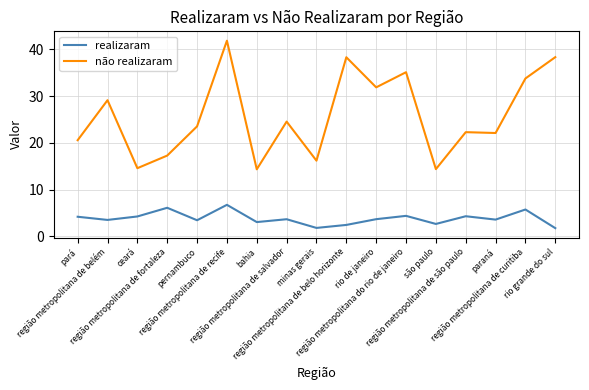

What is the approximate value of não realizaram at pará?

20.6